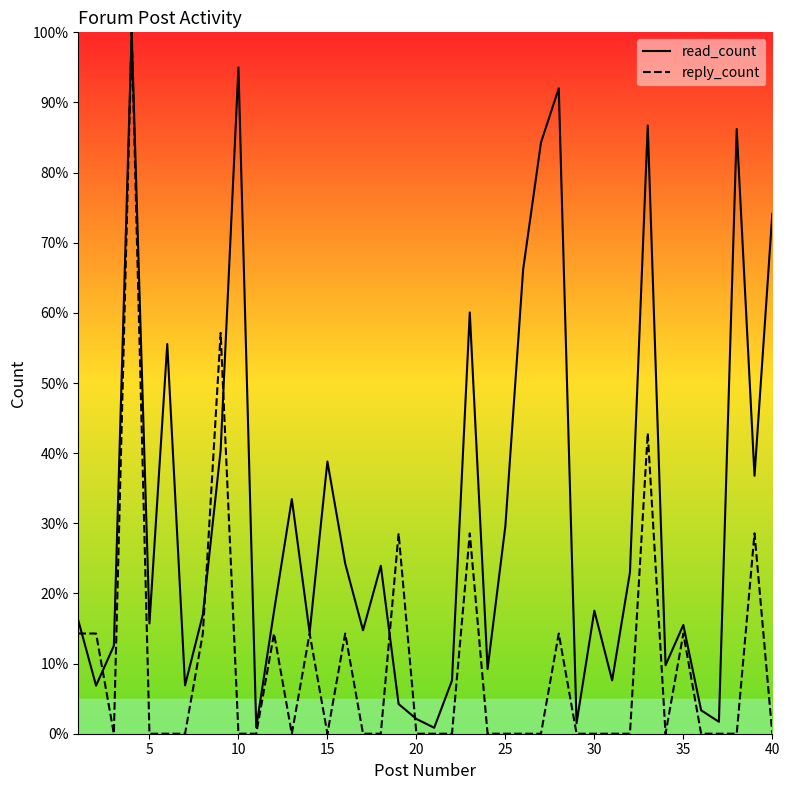

After their last crossing, which series has the higher values: read_count or reply_count?

read_count